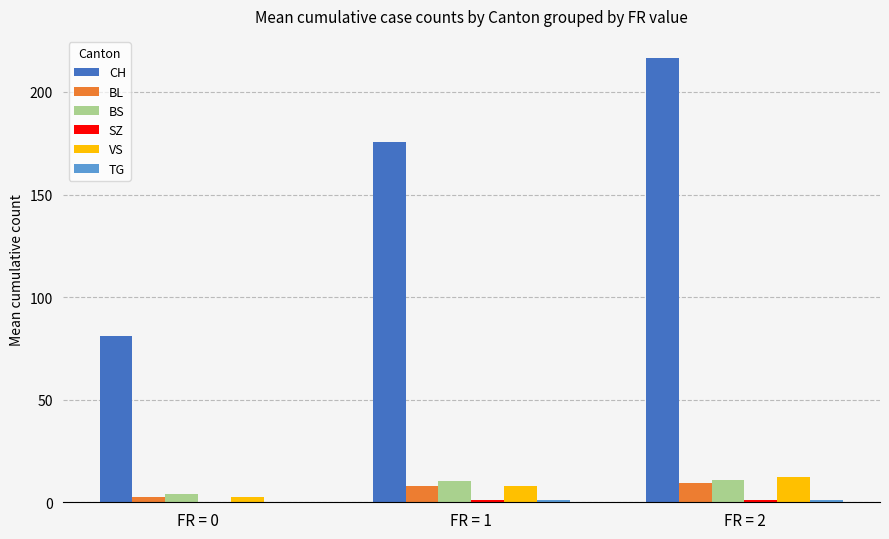

Between FR = 0 and FR = 2, which series saw the biggest shift?

CH